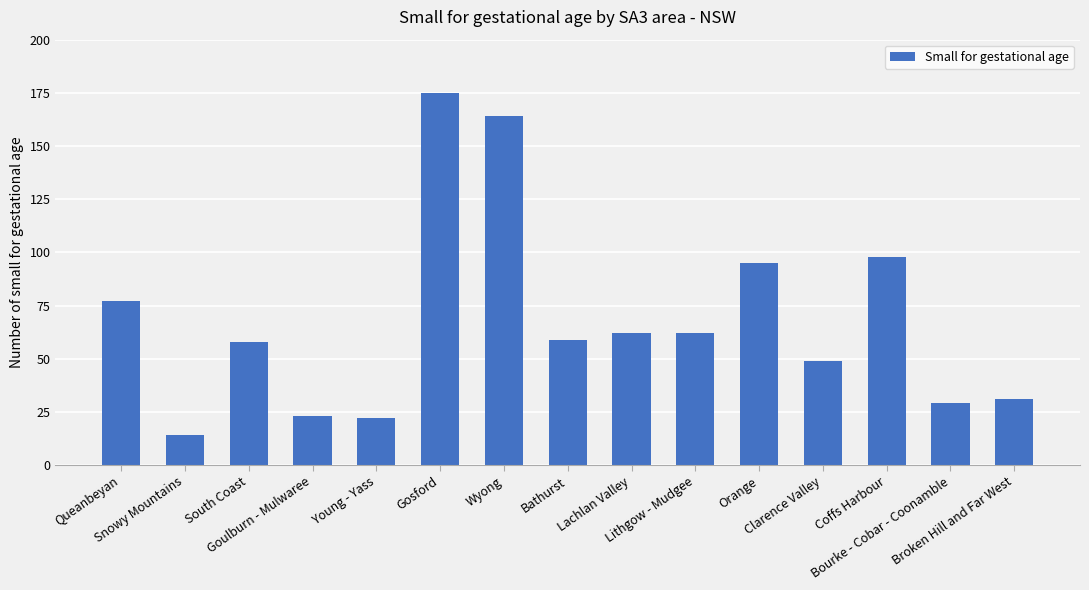

Where is the data nearest to the value 94?

Orange